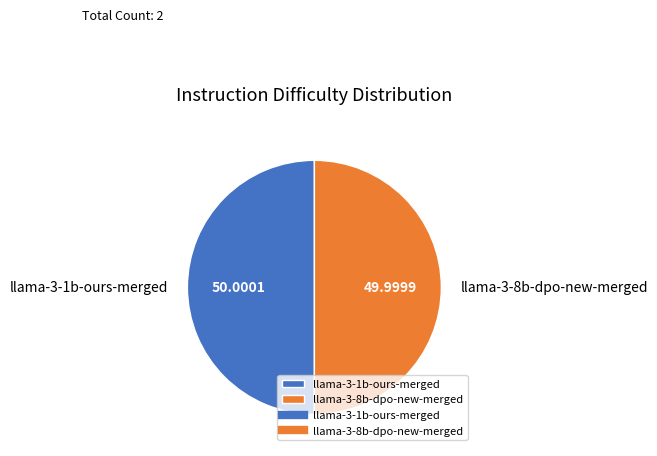

Is the sum of llama-3-1b-ours-merged and llama-3-8b-dpo-new-merged greater than half?

Yes